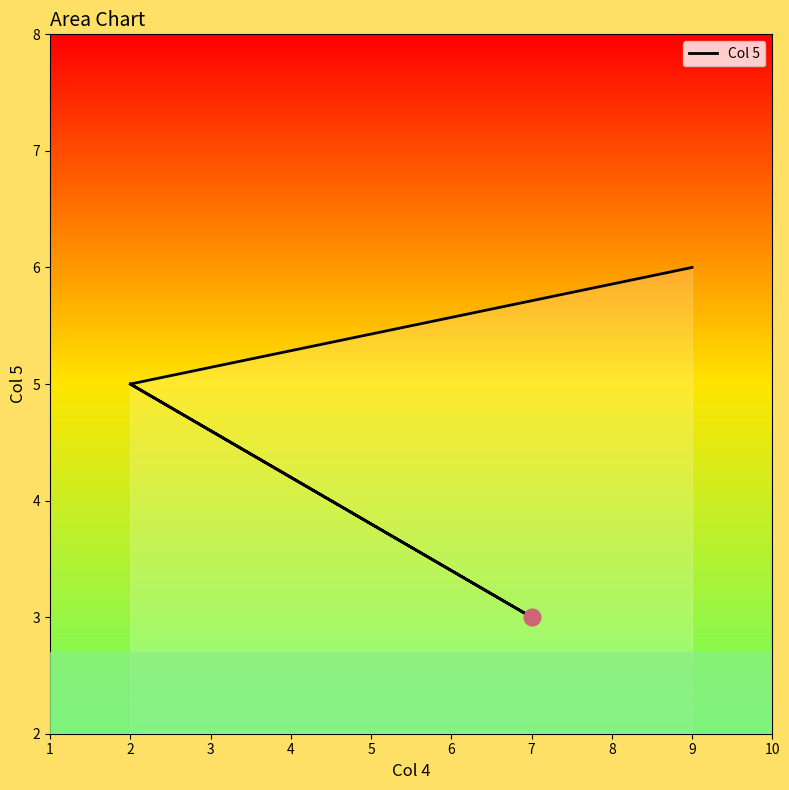

What is the average value?

5